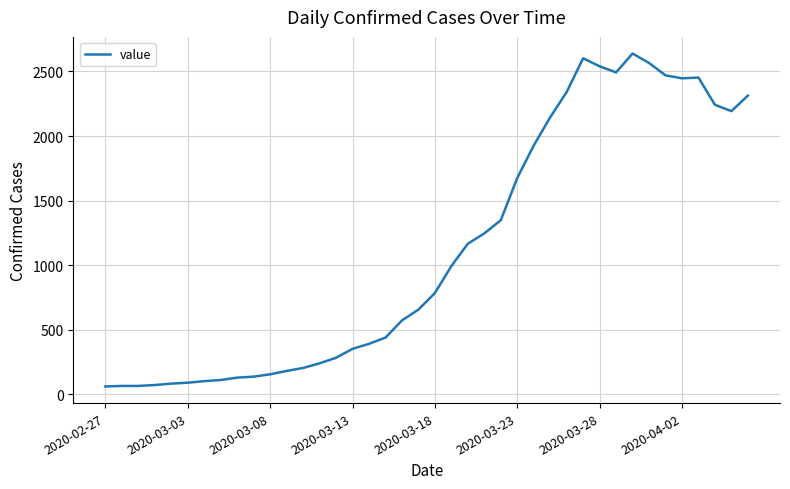

What is the difference between the maximum and minimum values?

2578